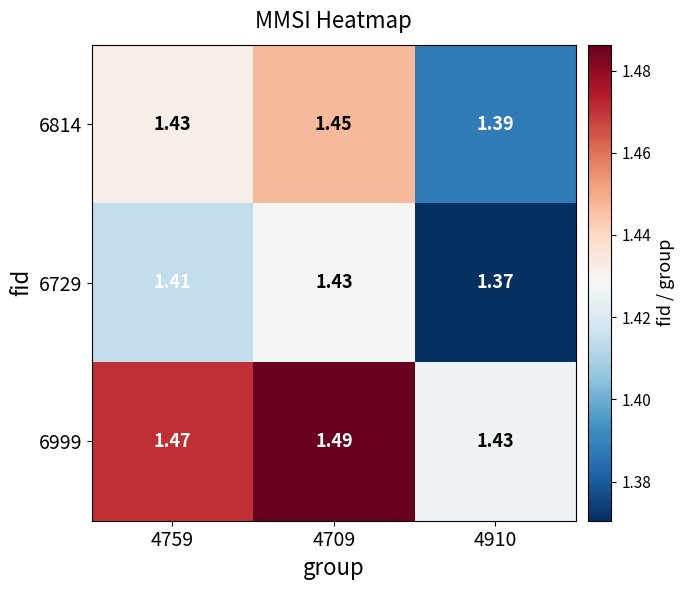

Is the value of 6999 at 4759 greater than the value of 6814 at 4910?

Yes